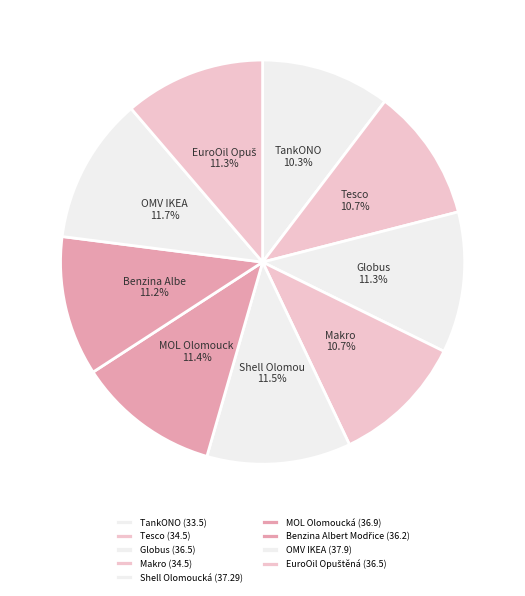

What is the change in value from Benzina Albert Modřice to EuroOil Opuštěná?

+0.3